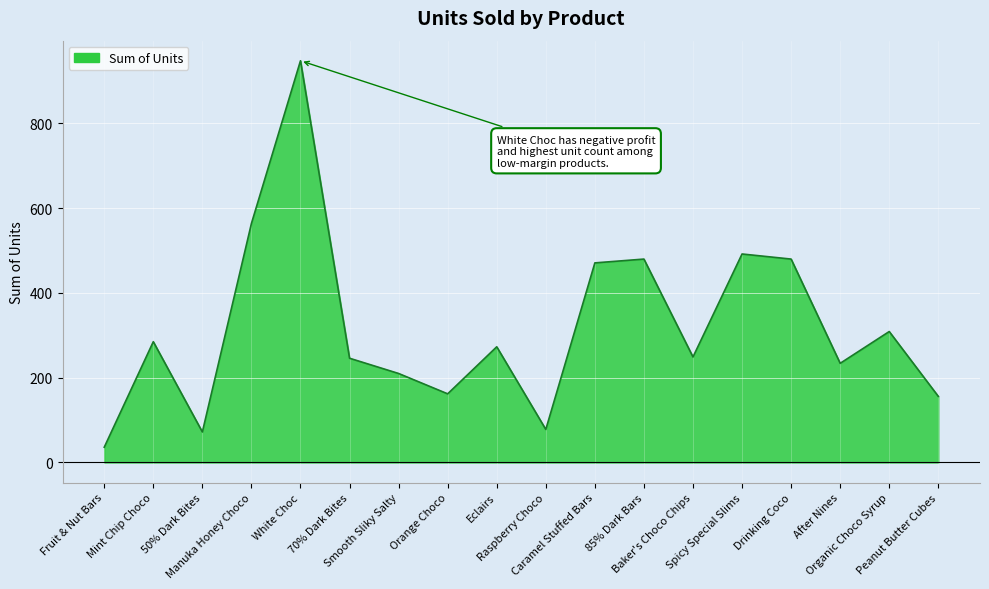

Count the number of data series in this chart.

1